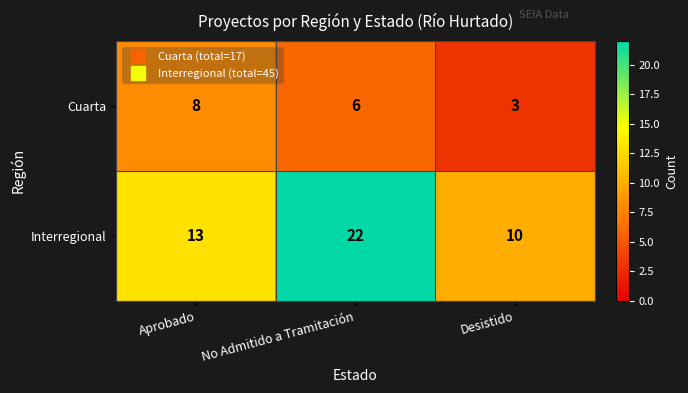

At which label does Cuarta reach its peak?

Aprobado